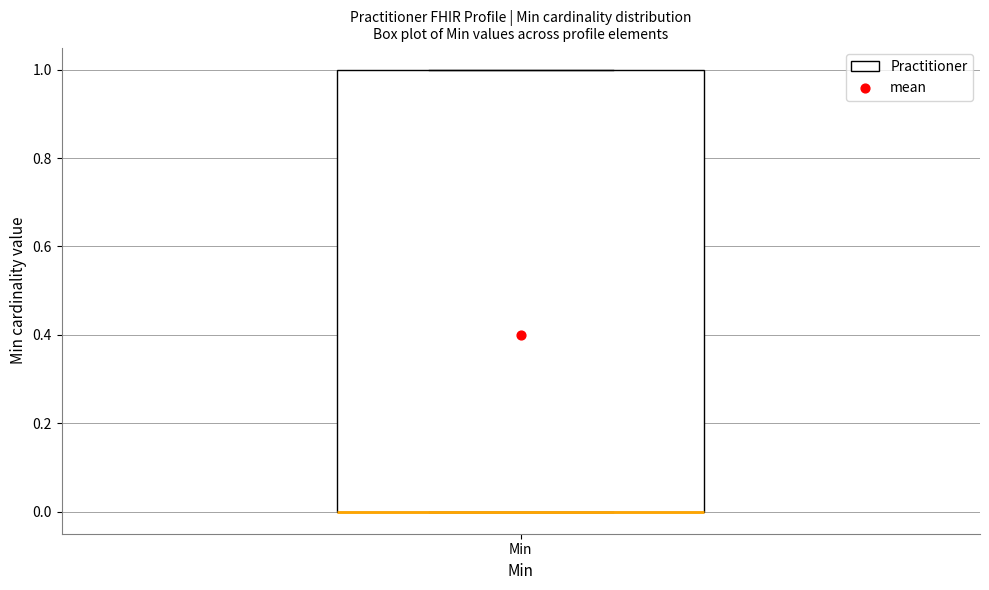

Where is the upper edge of the box for Min on the y-axis? The values are not printed on the chart, so give them approximately, as read against the axis.

1